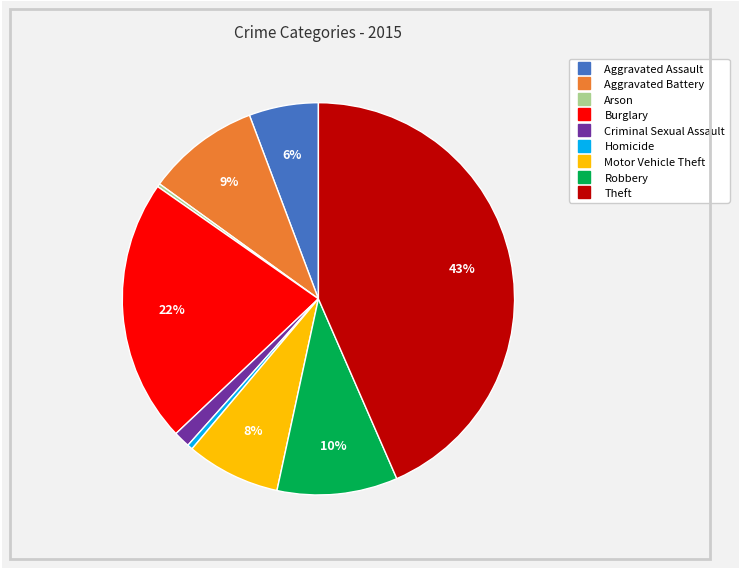

To the nearest percent, what is the average slice percentage?

11%